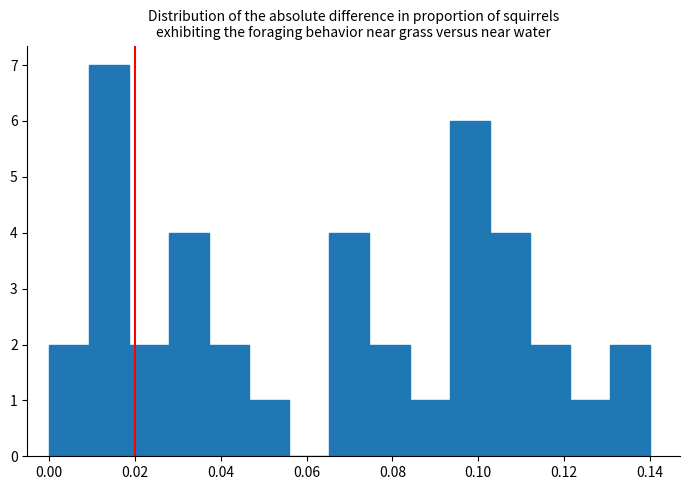

How tall is the bar that spans 0.018 to 0.028 on the x-axis? Neither the bar edges nor the heights are printed on the chart, so give them approximately, as read against the axes.

2